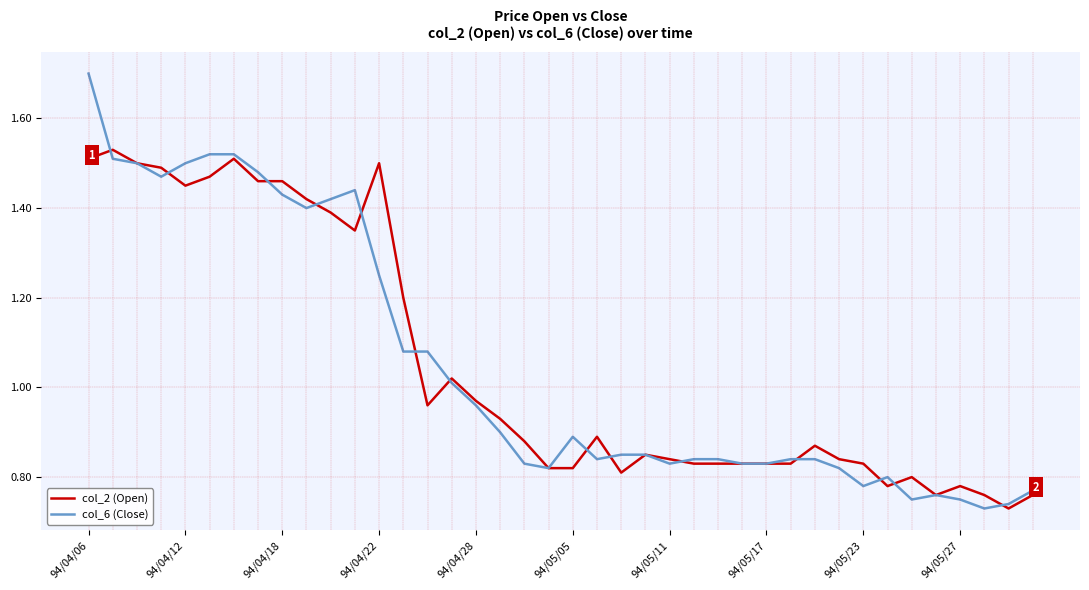

What is the greatest value displayed?

1.7